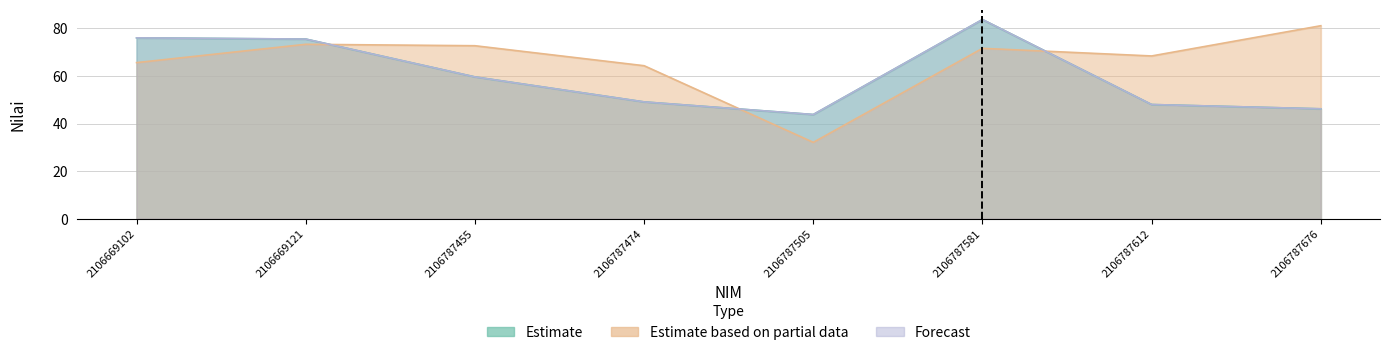

Reading left to right, list all the values displayed in this chart.

Estimate: 76.0	75.5	59.6	49.1	43.8	83.7	48.0	46.2
Estimate based on partial data: 65.6	73.3	72.7	64.3	32.1	71.6	68.4	81.1
Forecast: 76.0	75.5	59.6	49.1	43.8	83.7	48.0	46.2